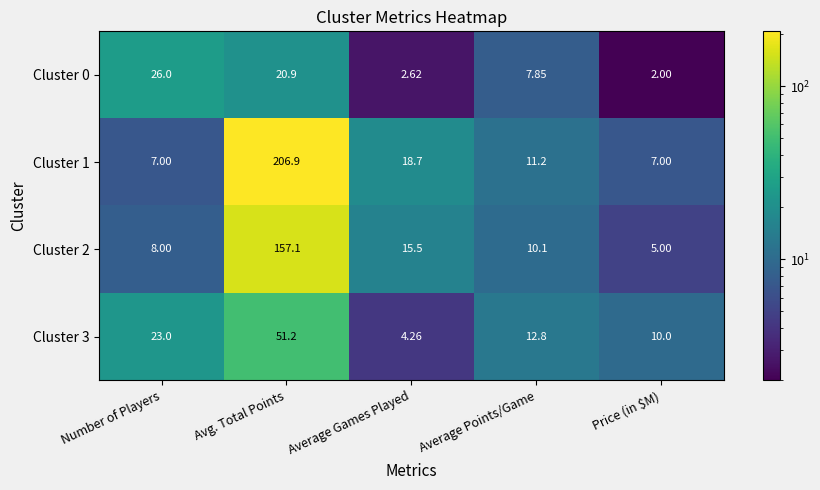

Where is Cluster 2 nearest to the value 81?

Average Games Played